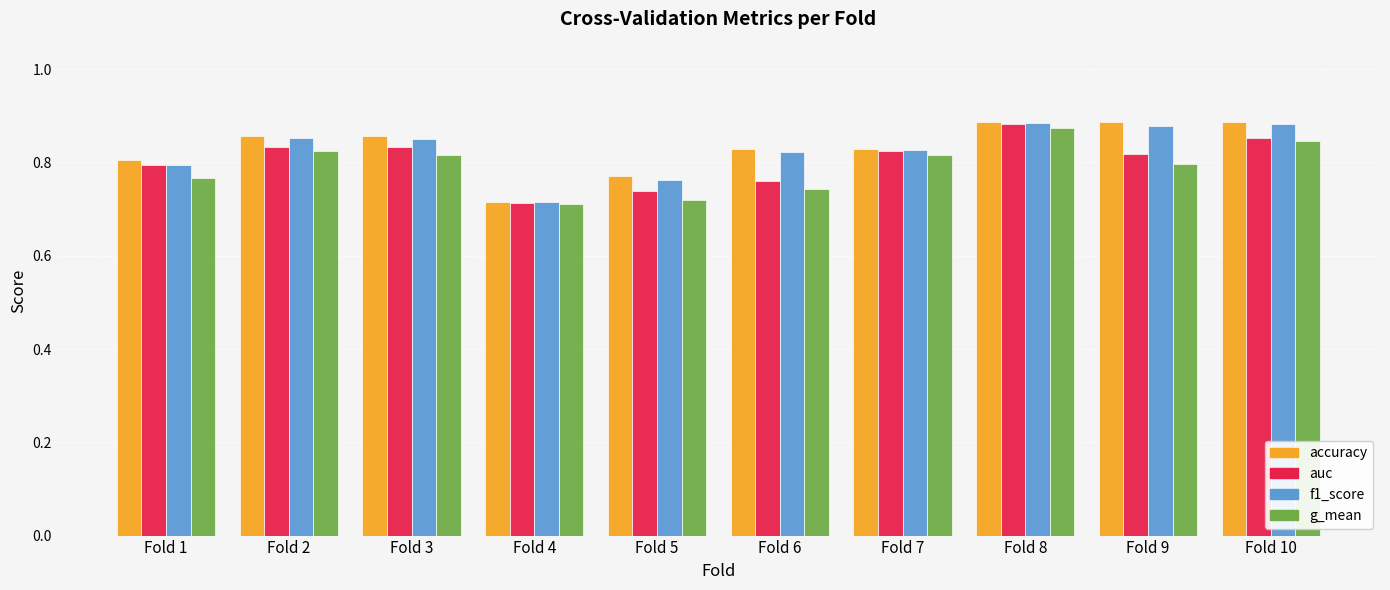

Count the accuracy values in the range 0 to 1.

10